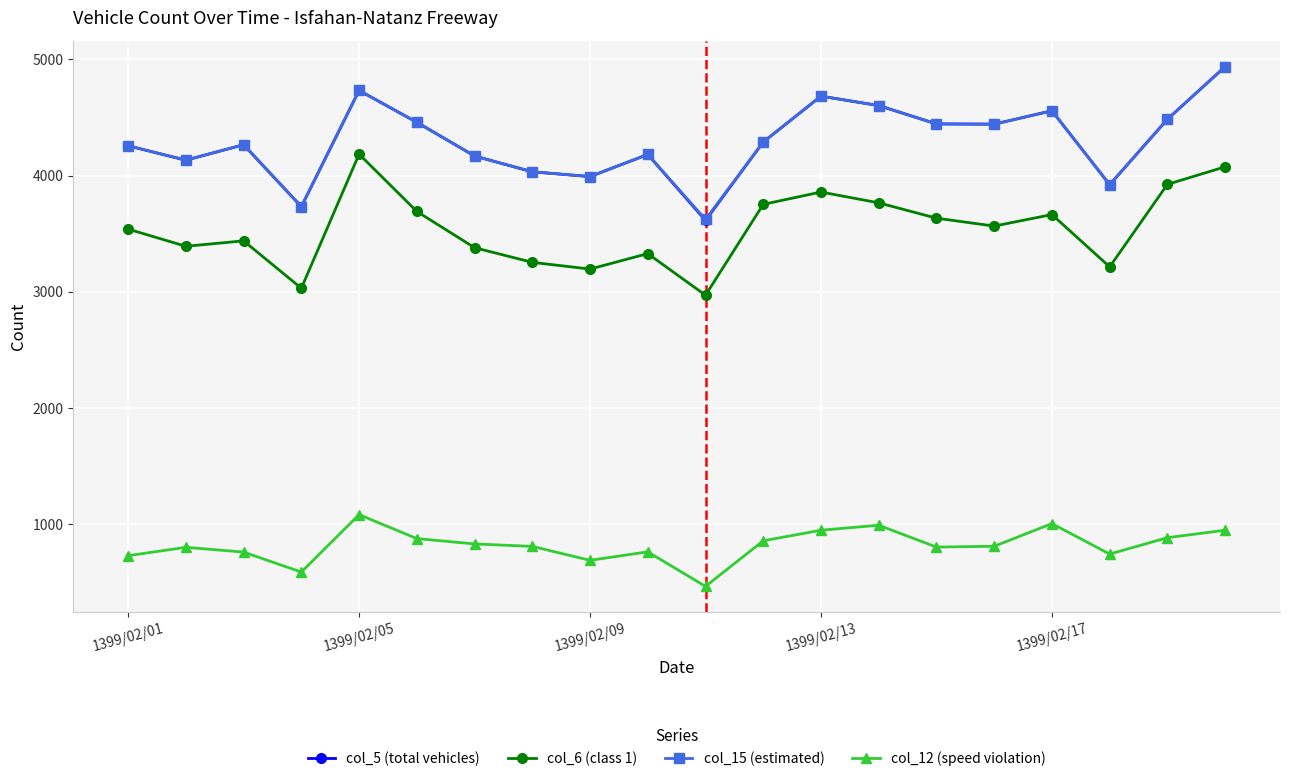

True or false: col_15 (estimated) and col_12 (speed violation) intersect in this chart.

False